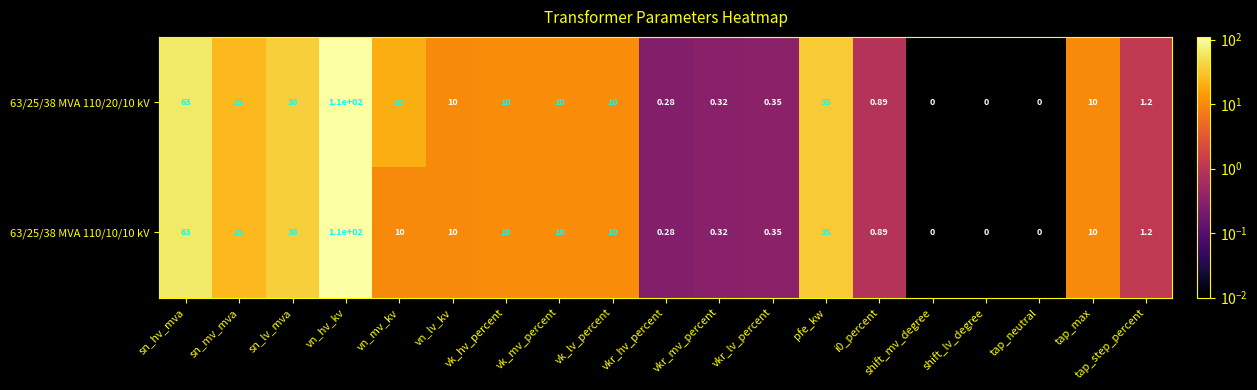

At which label does 63/25/38 MVA 110/20/10 kV first exceed 10?

sn_hv_mva